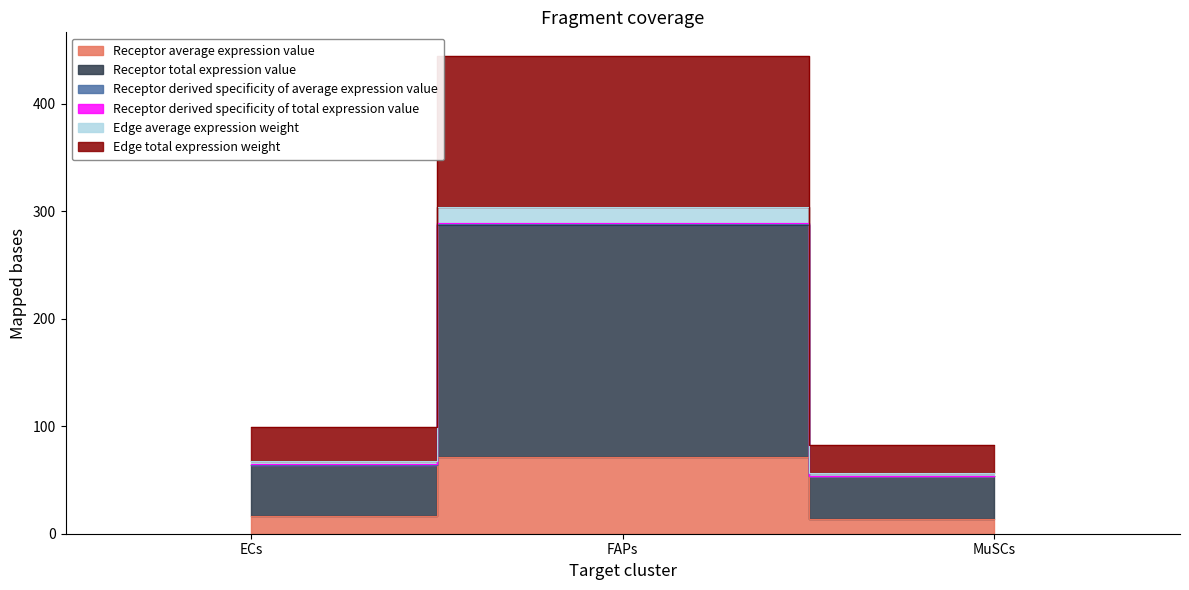

What are all the series names shown in the legend?

Receptor average expression value, Receptor total expression value, Receptor derived specificity of average expression value, Receptor derived specificity of total expression value, Edge average expression weight, Edge total expression weight